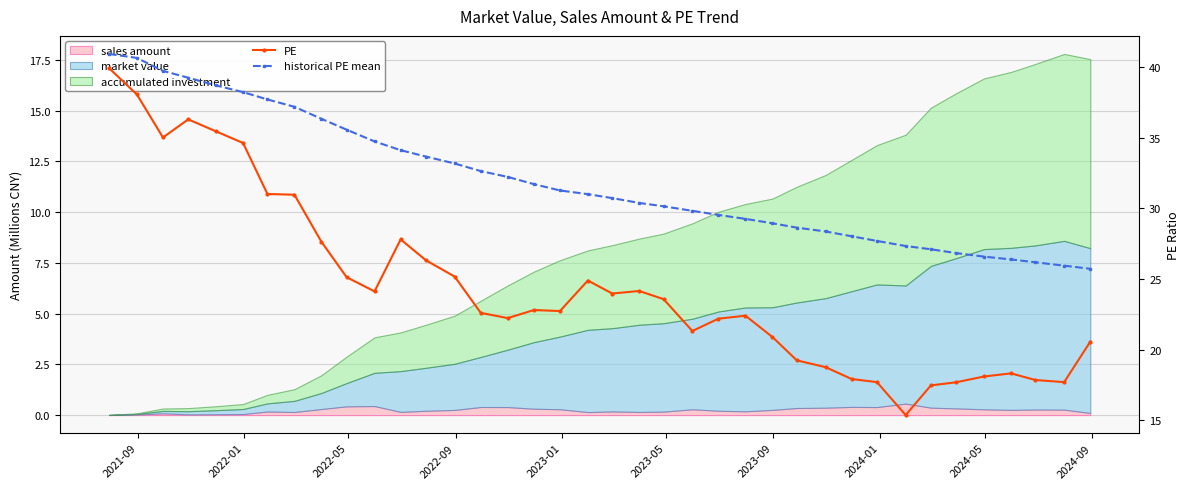

True or false: historical PE mean and PE intersect in this chart.

False